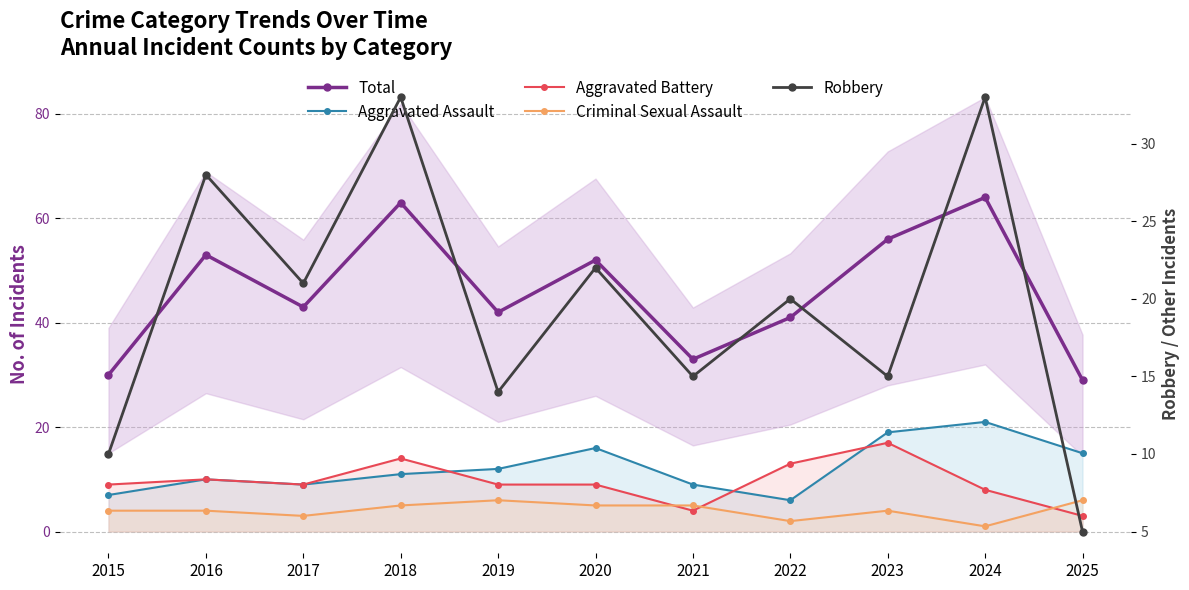

How many times do Aggravated Assault and Robbery cross each other?

3